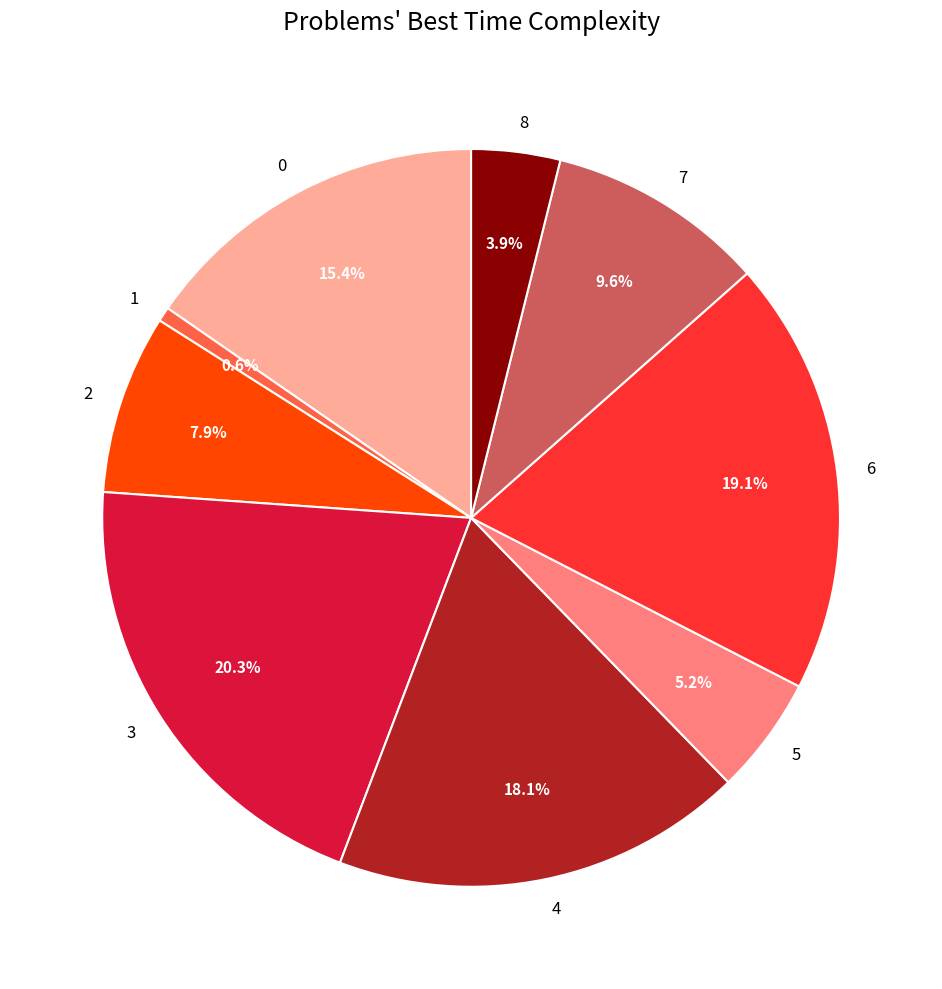

Is 2 the majority of the pie?

No